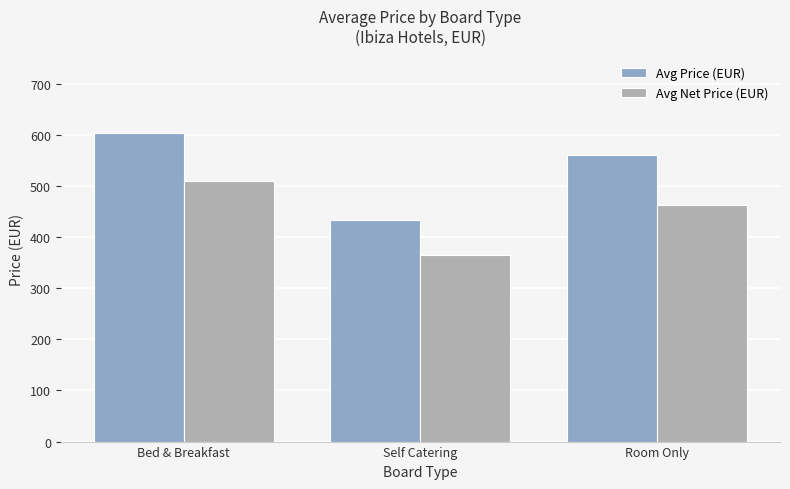

What is the minimum value for Avg Net Price (EUR)?

364.9